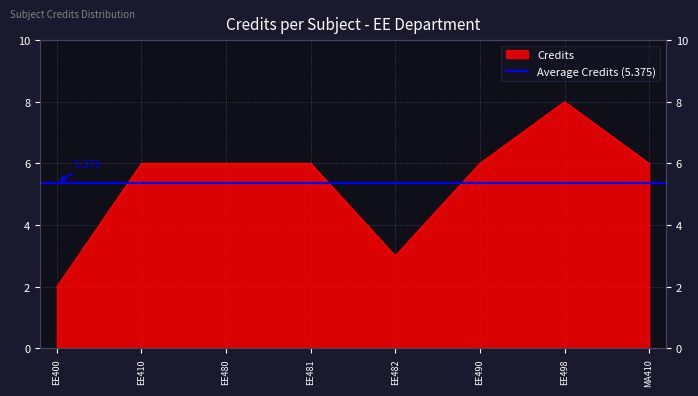

List the labels in order of value, largest first.

EE498, EE410, EE480, EE481, EE490, MA410, EE482, EE400